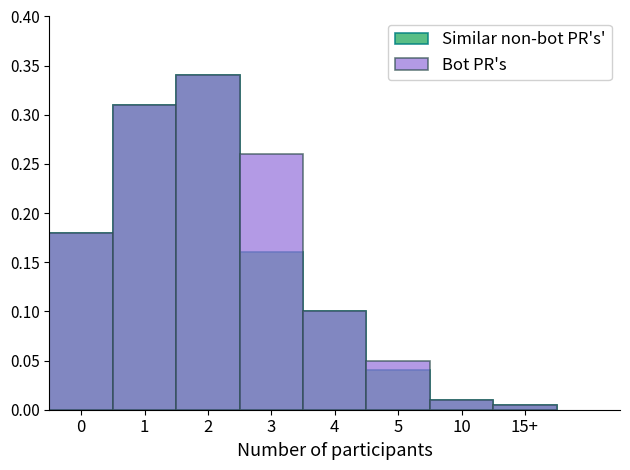

What are all the series names shown in the legend?

Similar non-bot PR's', Bot PR's